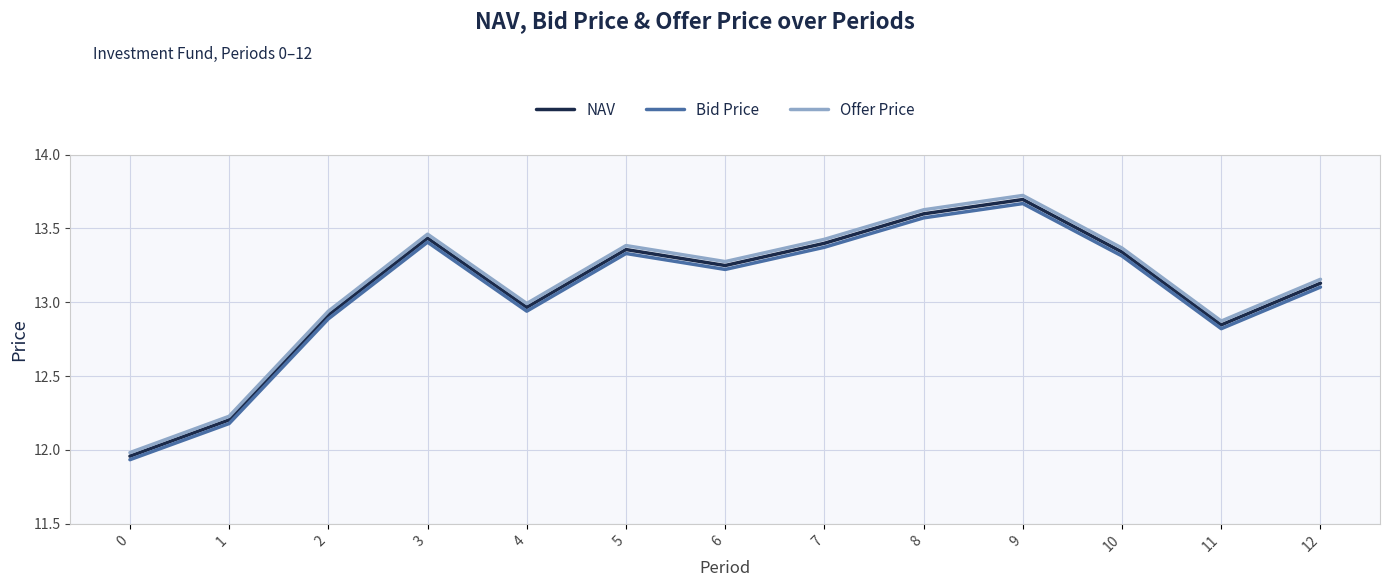

What is the difference between the NAV values at 12 and 6?

0.1